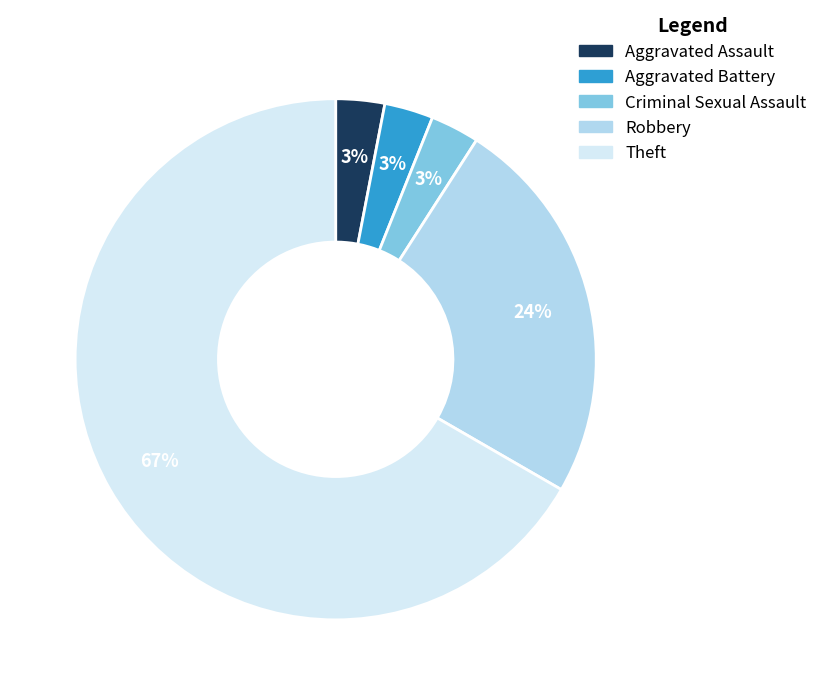

Count the number of slices in the pie.

5